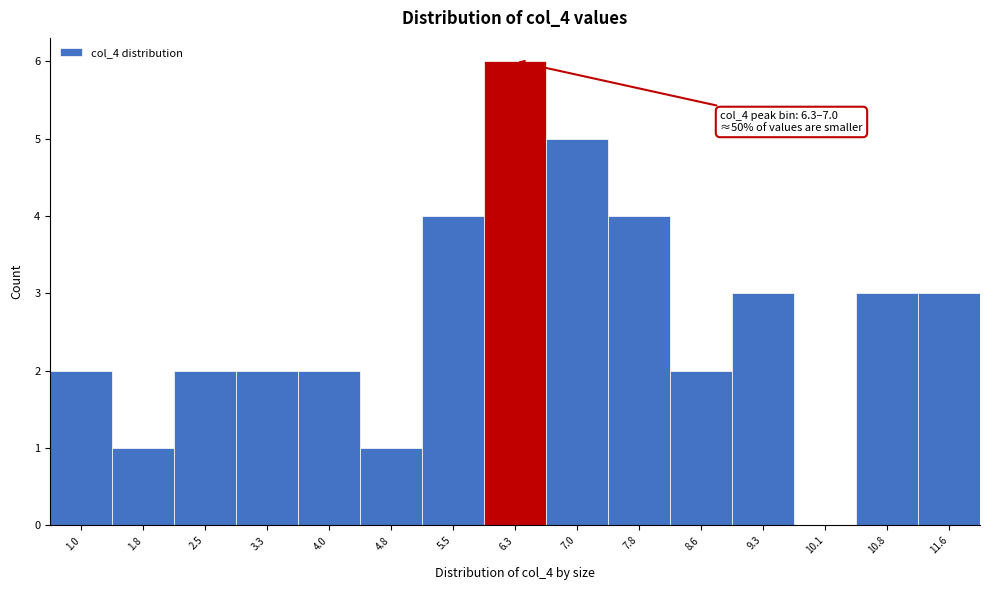

Reading right to left, what are all the values shown in this chart?

11.6=3	10.8=3	10.1=0	9.3=3	8.6=2	7.8=4	7.0=5	6.3=6	5.5=4	4.8=1	4.0=2	3.3=2	2.5=2	1.8=1	1.0=2